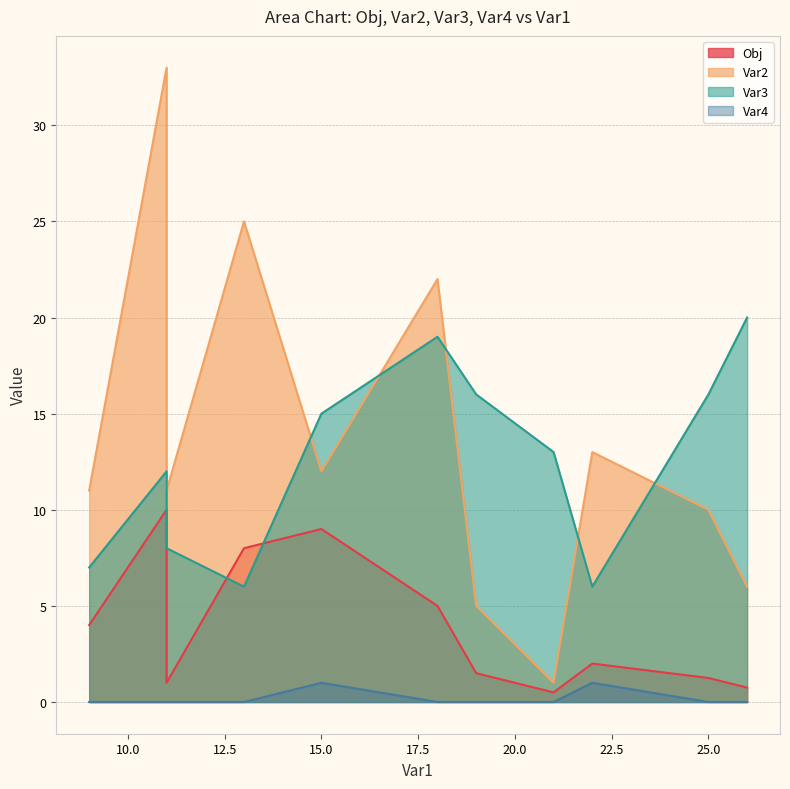

At which category is the sum across all series the highest?

11